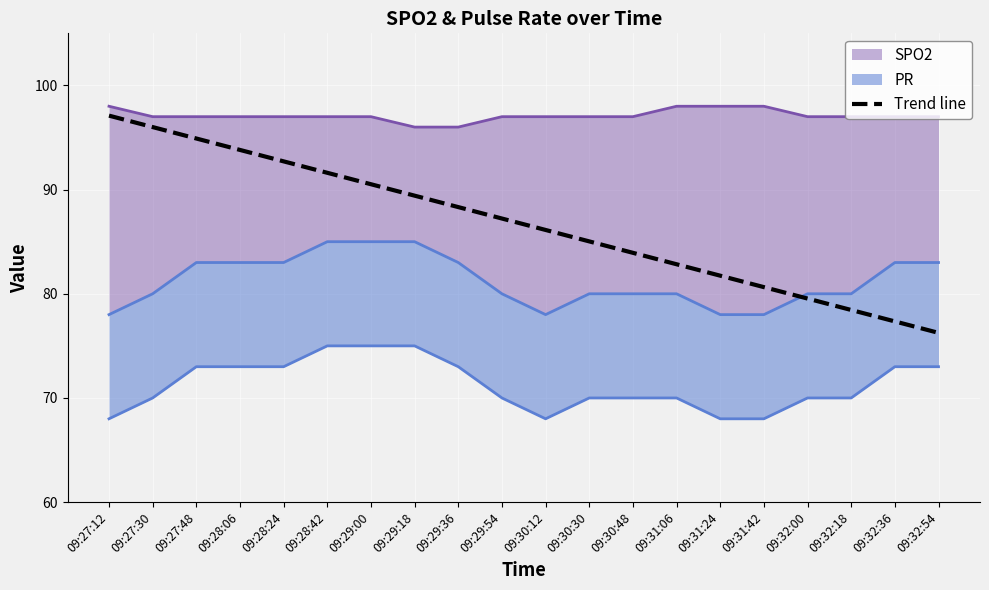

How many lines are shown in the chart?

1